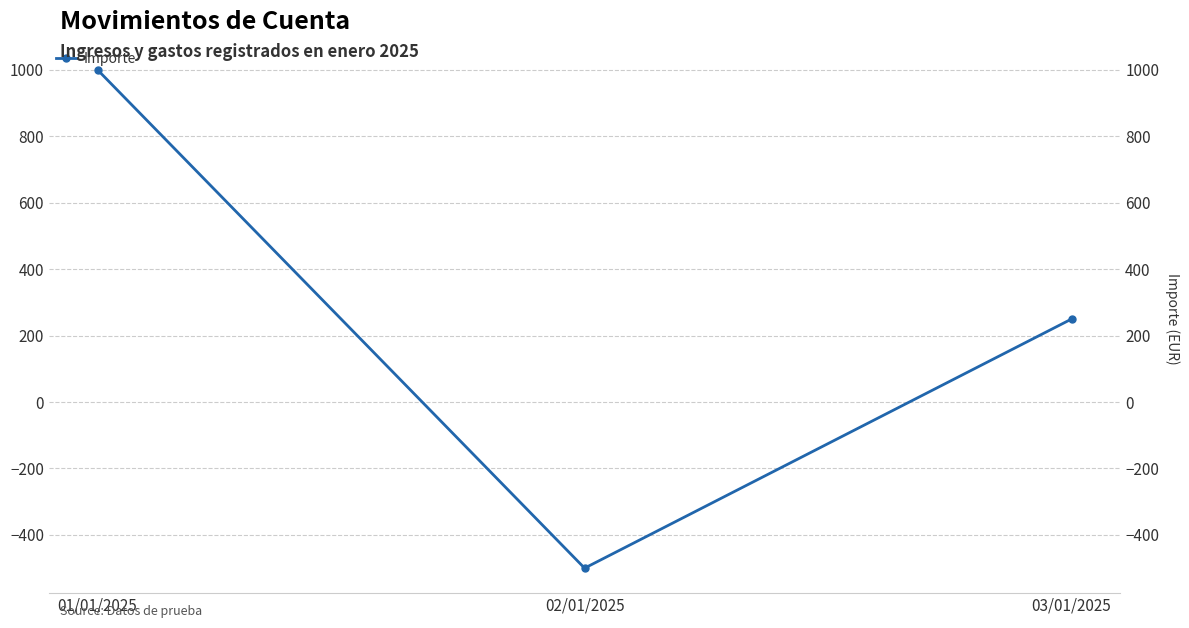

Rank the categories by value from highest to lowest.

01/01/2025, 03/01/2025, 02/01/2025